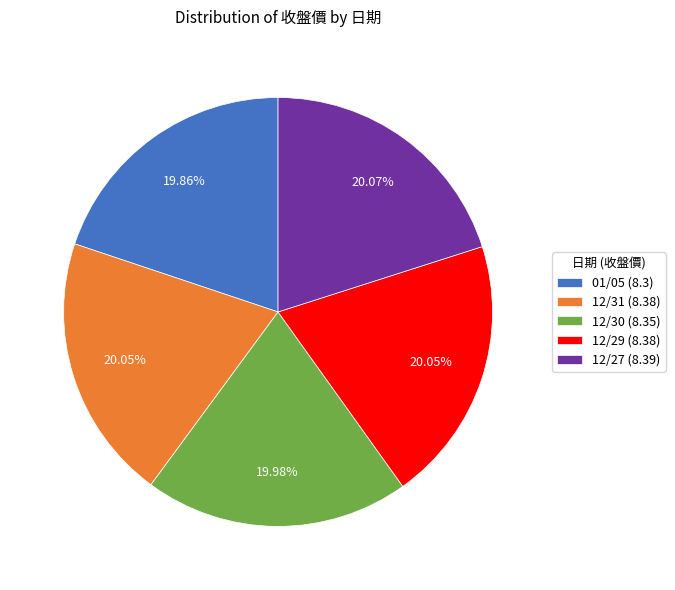

Is it true that 12/27 is 20% of the pie?

True